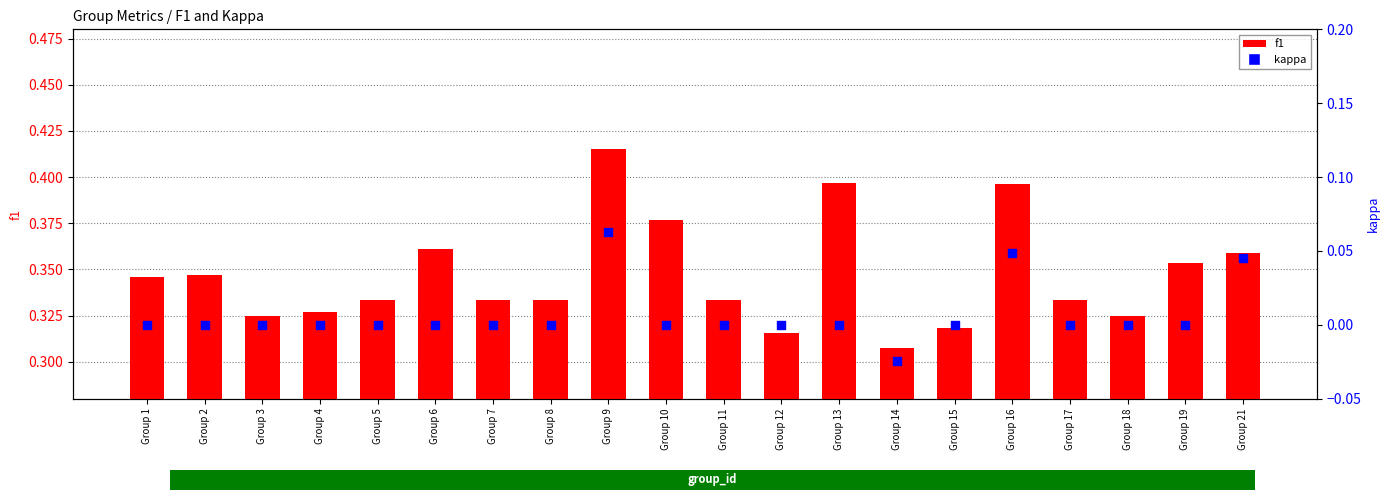

At how many categories does at least one series exceed 0?

20